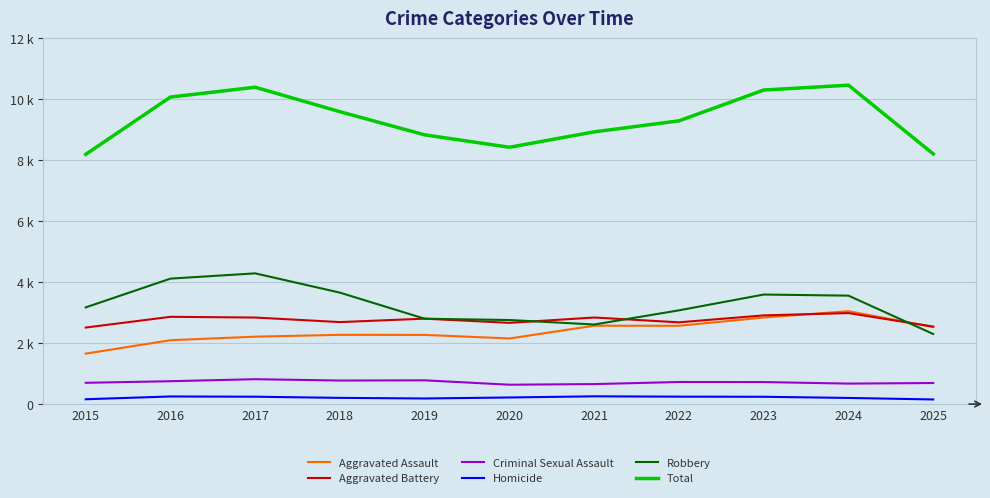

Does the chart have visible grid lines?

Yes